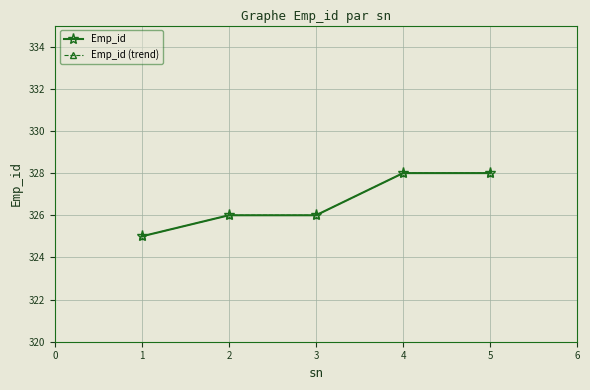

At how many categories does at least one series exceed 326?

2